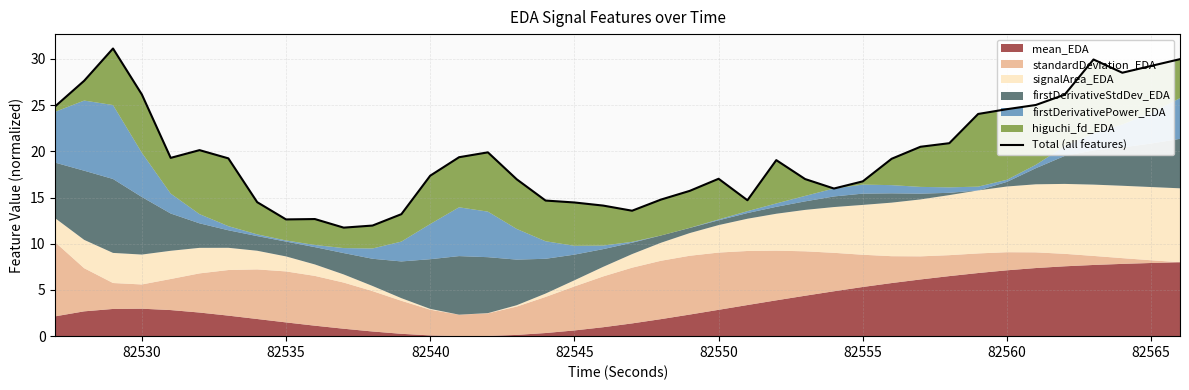

What is the maximum value shown in the chart?

31.1